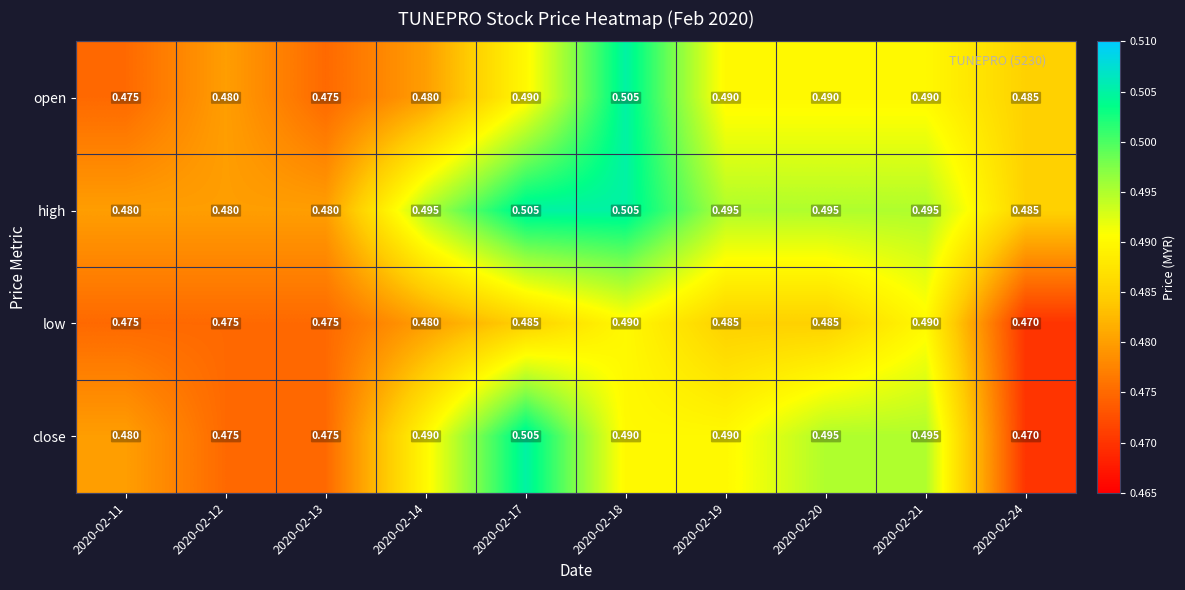

Which series changed the most between 2020-02-20 and 2020-02-24?

close